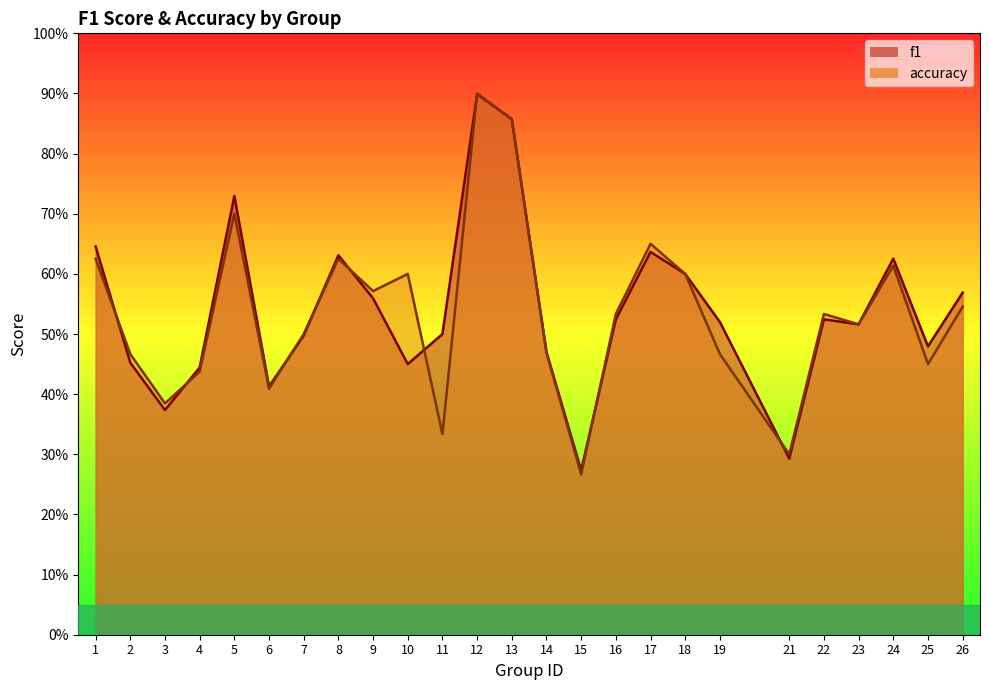

What is the value of the accuracy point at the 8th from the left?

0.6